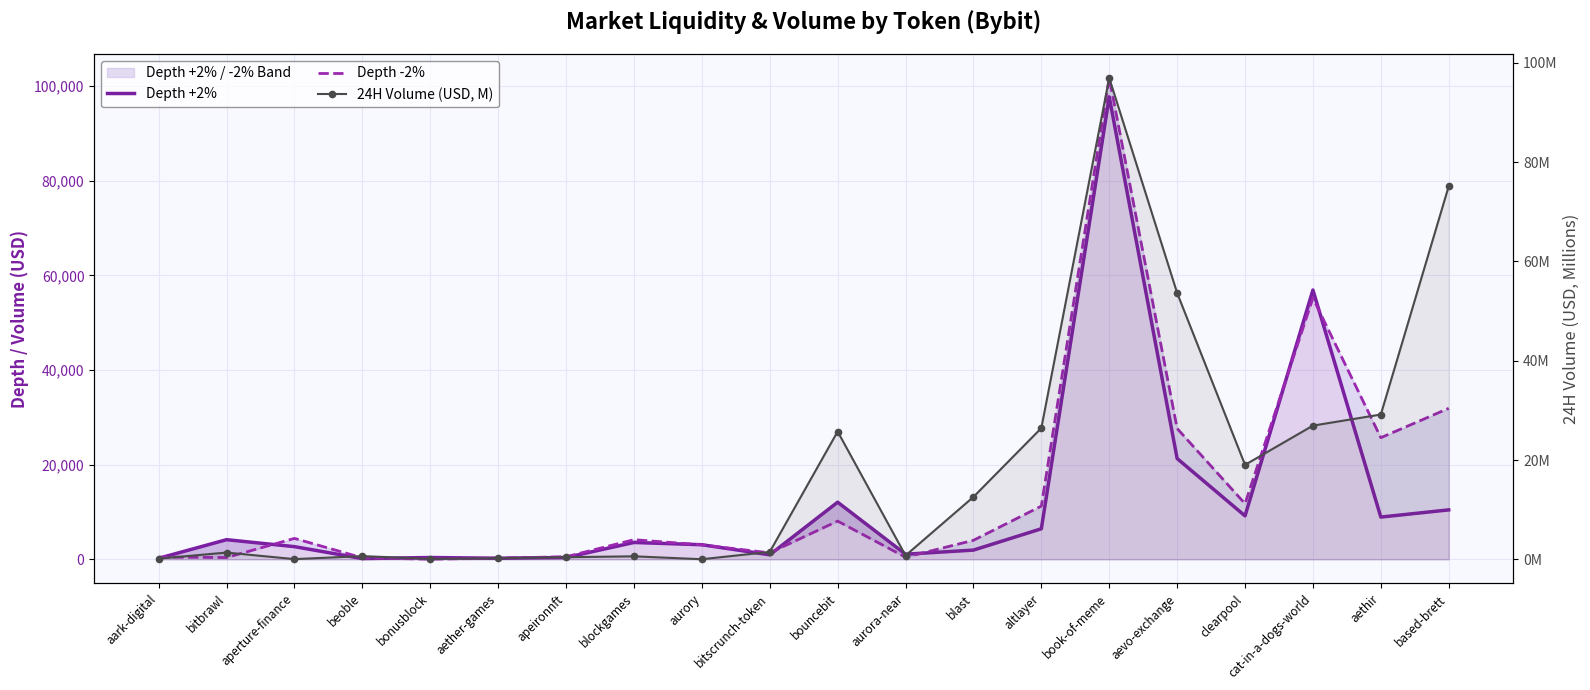

Between beoble and aurora-near, which series saw the biggest shift?

Depth +2%